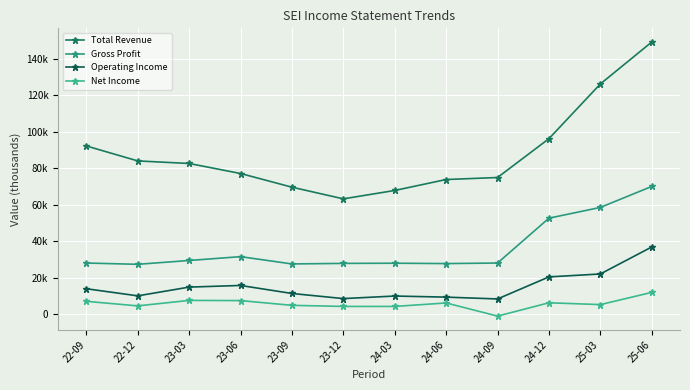

True or false: Net Income has a value of -1000 at 24-09.

True